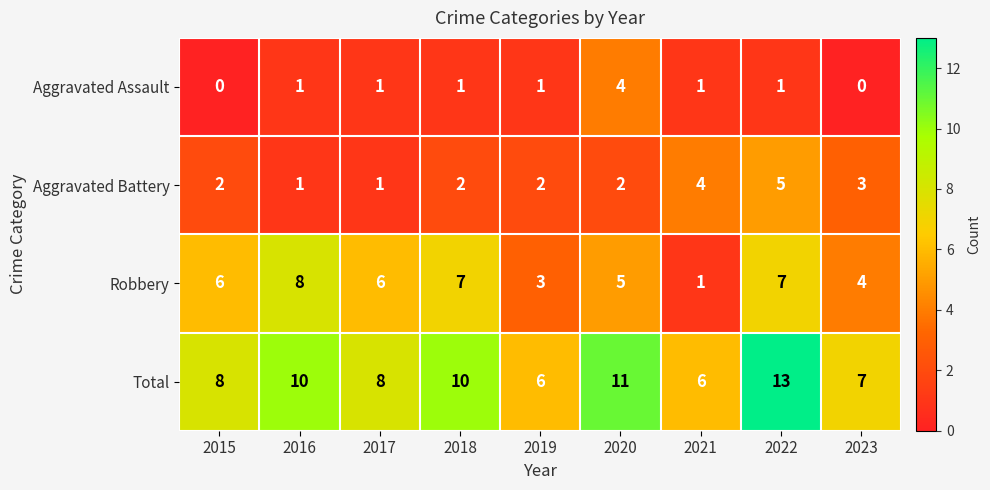

What is the average value of the Total series?

9